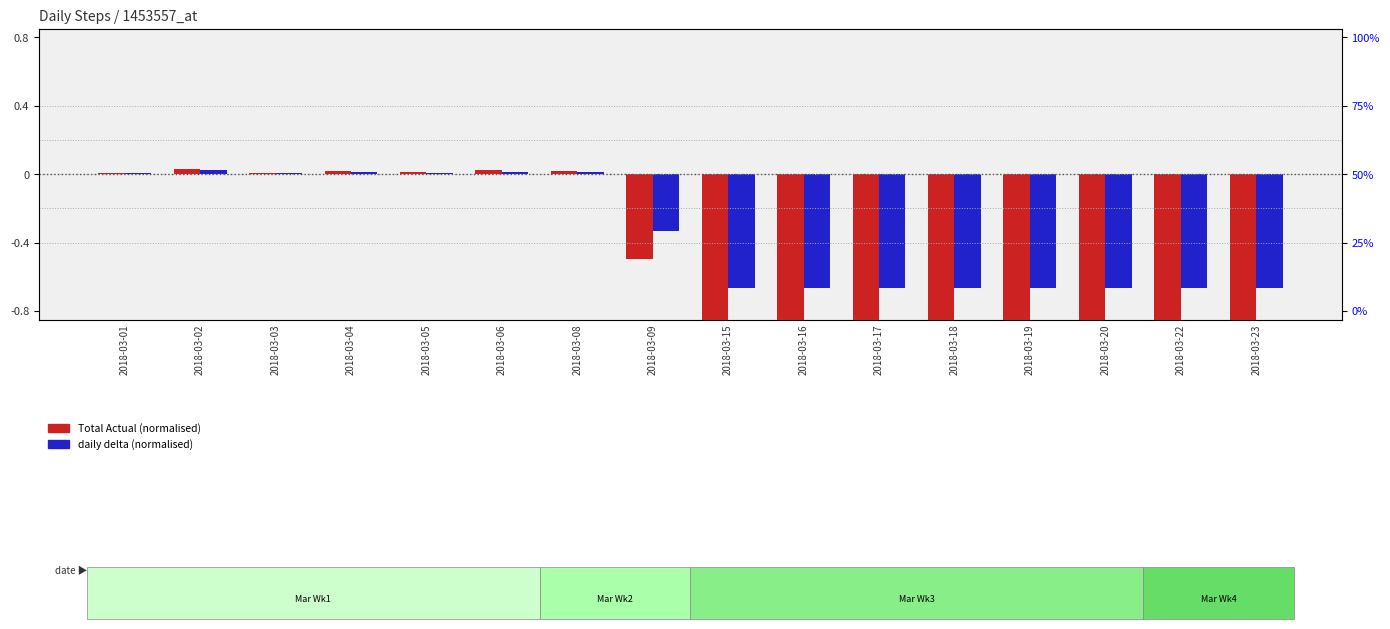

Count the number of data series in this chart.

2